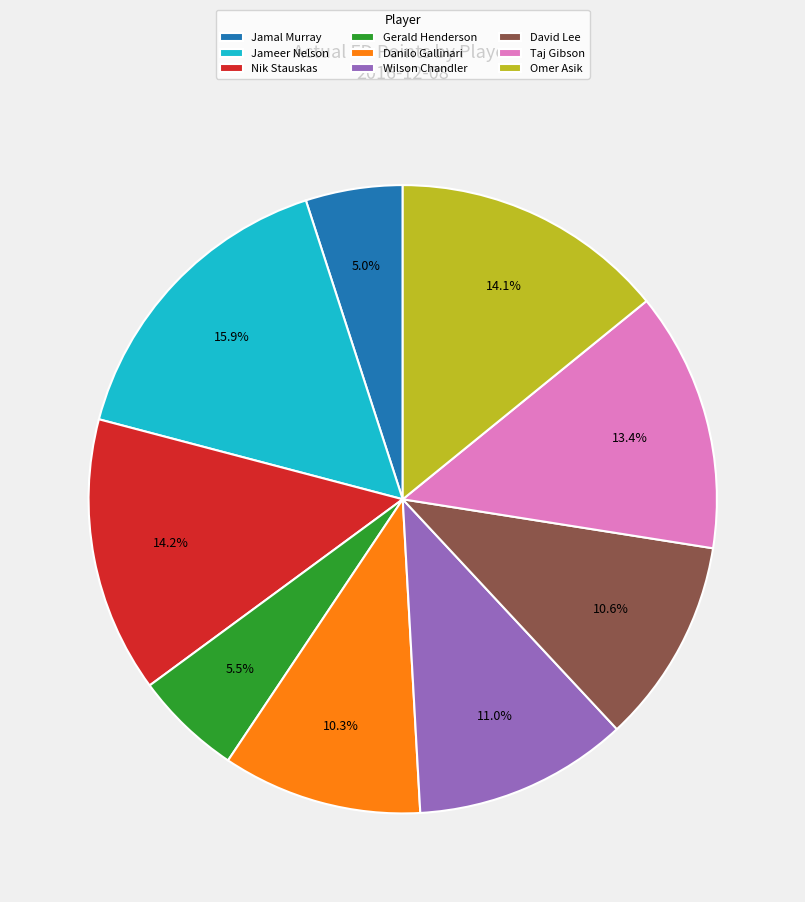

How many slices are in this pie chart?

9